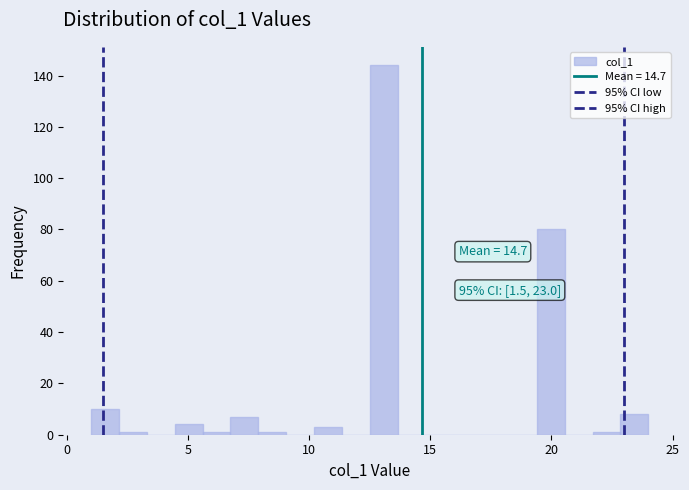

Around what value on the x-axis is the tallest bar? Give the approximate position of its centre, as read against the axis.

13.0